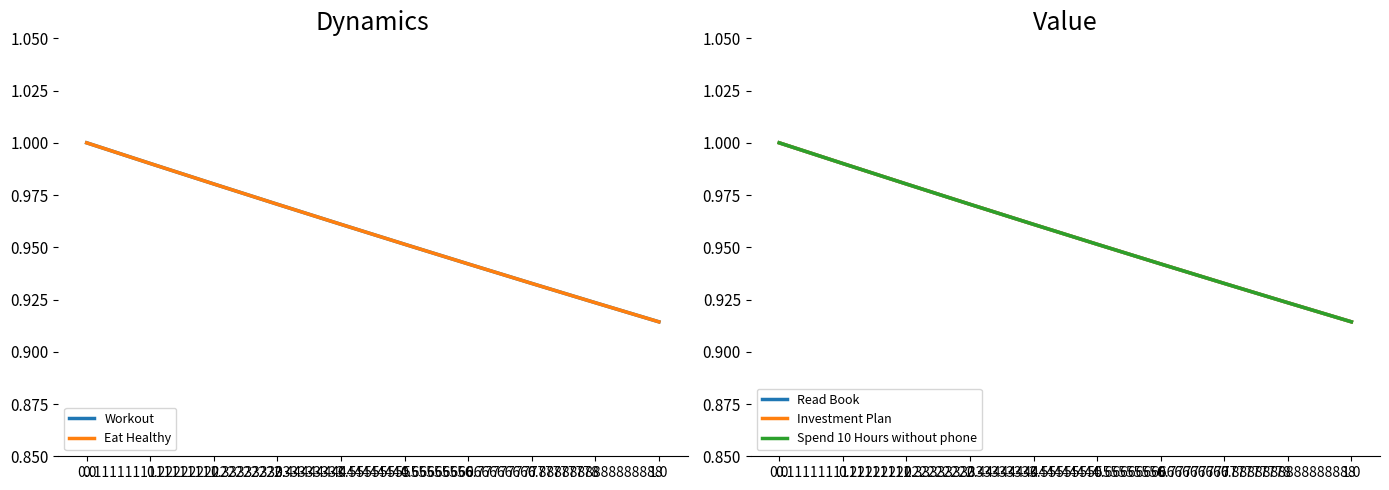

What is the value of the Spend 10 Hours without phone point at the 9th from the left?

0.9